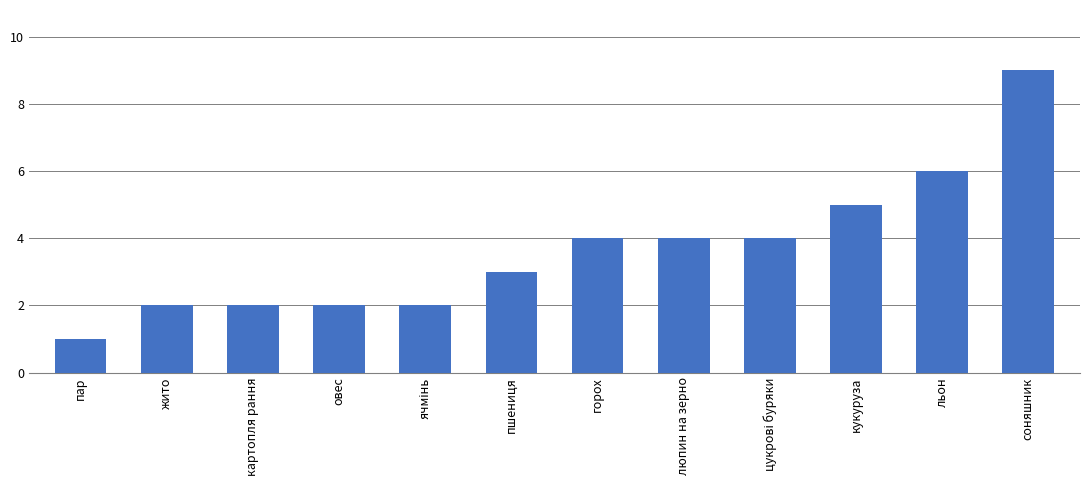

What is the sum of all values?

44